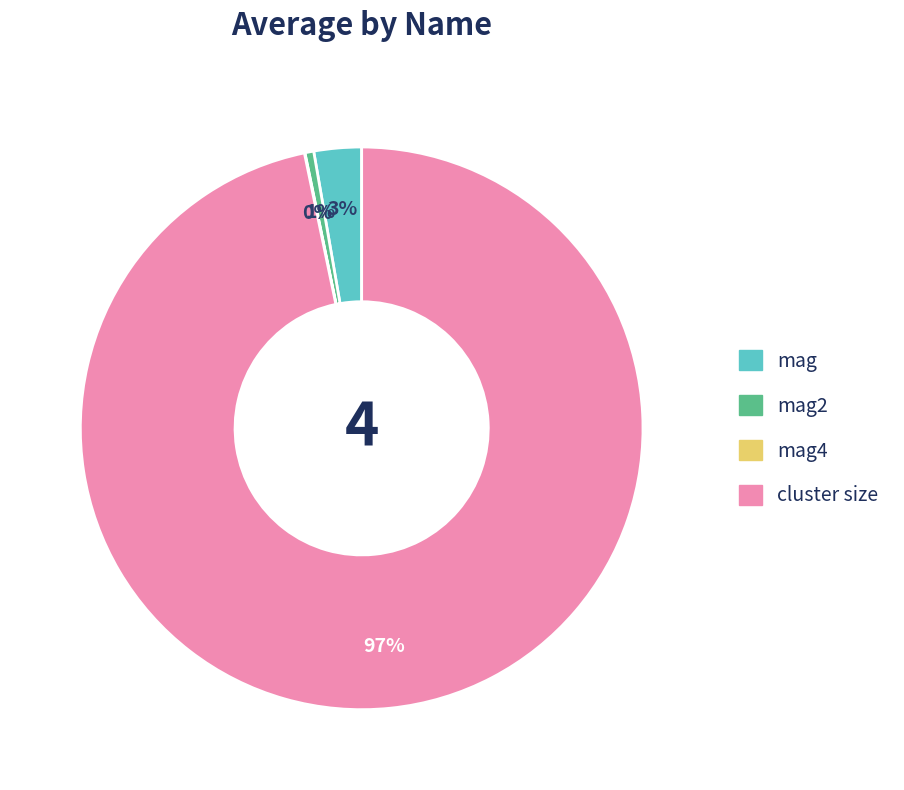

Is the sum of mag and mag2 greater than half?

No